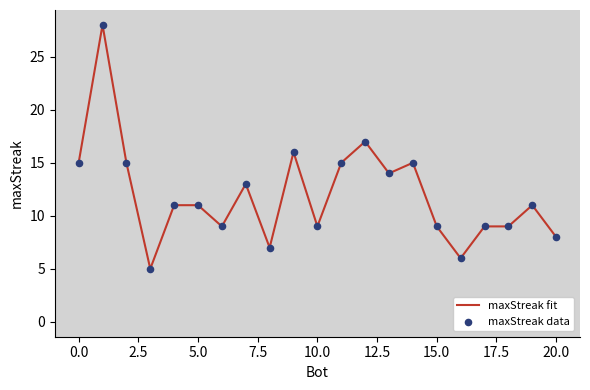

What is the maximum value shown in the chart?

28